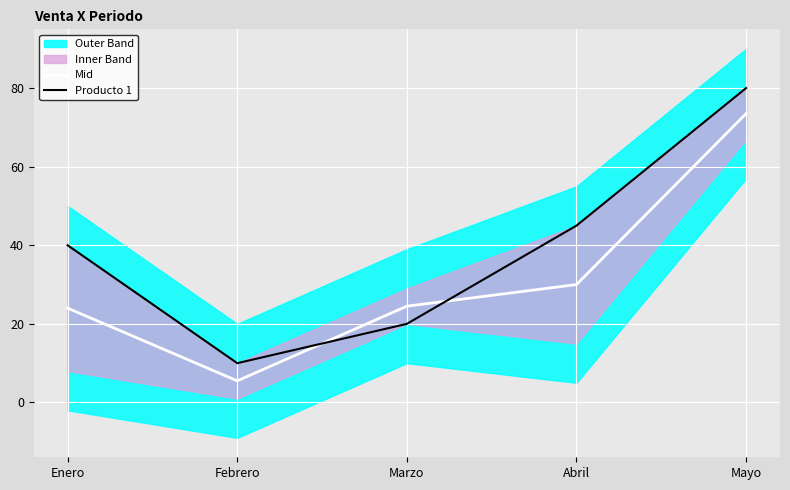

Reading right to left, extract all data points from this chart.

Mid: Mayo=73.5	Abril=30.0	Marzo=24.5	Febrero=5.5	Enero=24.0
Producto 1: Mayo=80.0	Abril=45.0	Marzo=20.0	Febrero=10.0	Enero=40.0